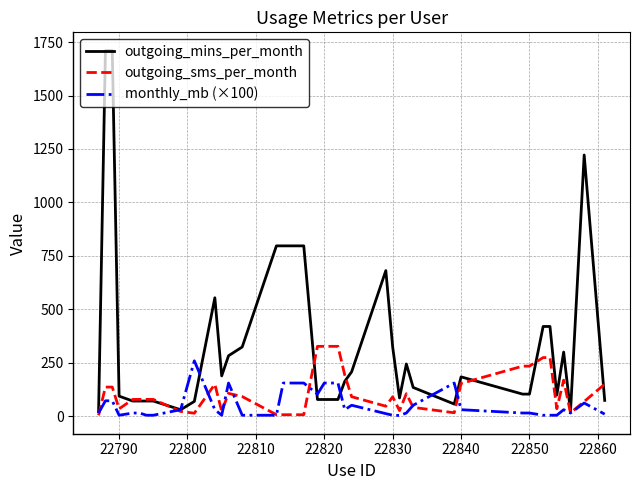

Which series has the largest range (max minus min)?

outgoing_mins_per_month